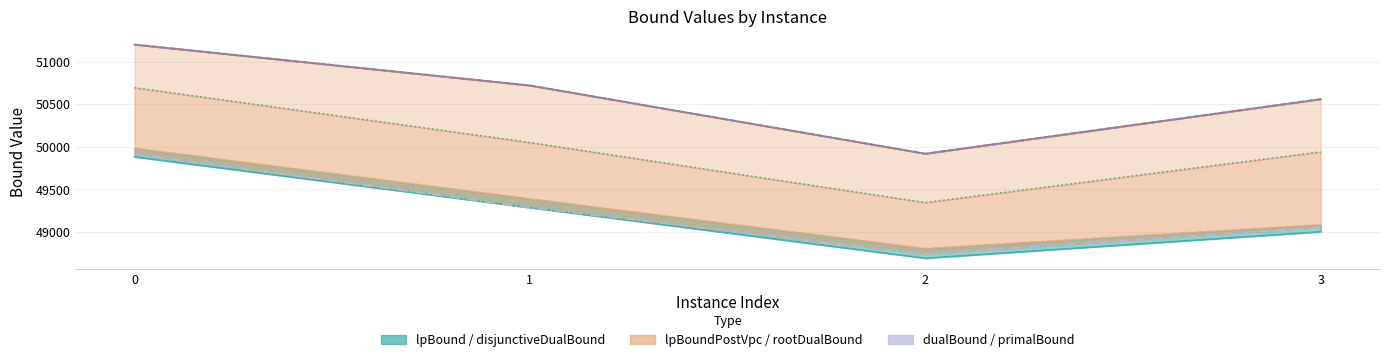

Count the number of data series in this chart.

6